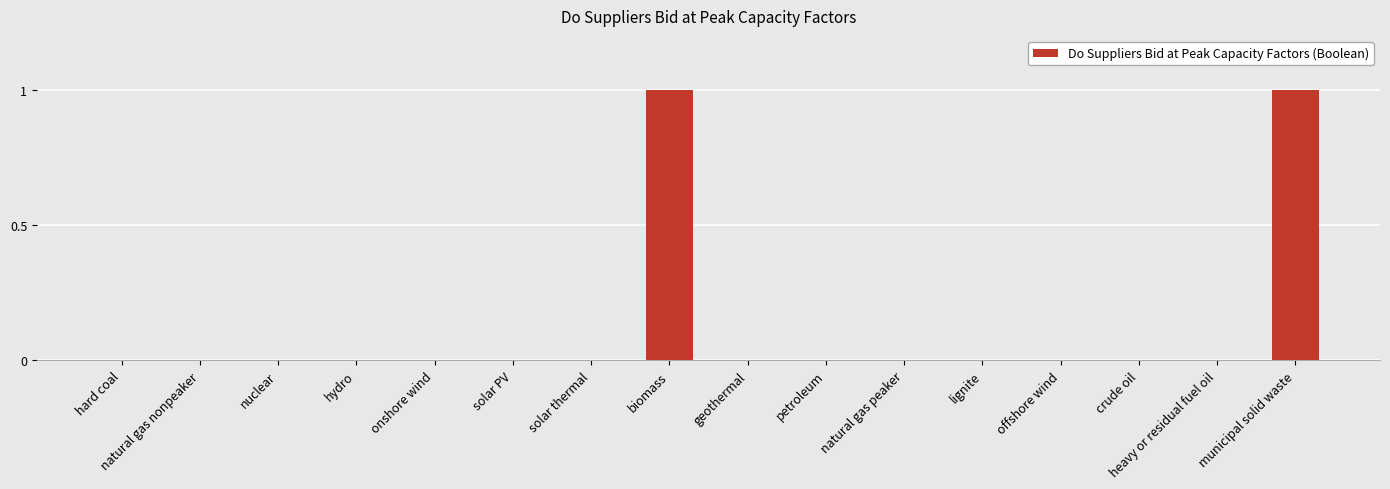

The chart shows a value of -1 at solar PV. True or false?

False